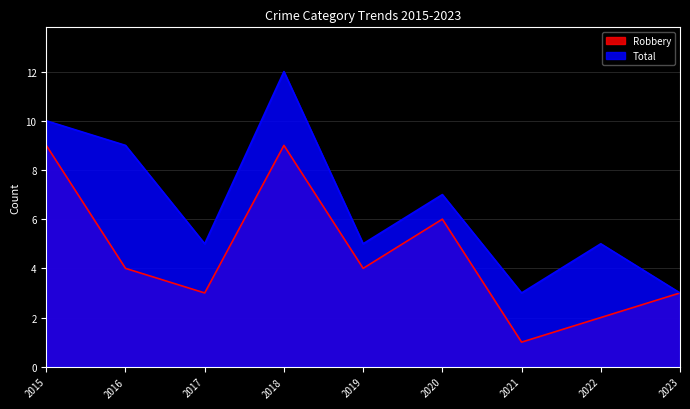

Reading left to right, transcribe all the data shown in this chart.

Robbery: 9	4	3	9	4	6	1	2	3
Total: 10	9	5	12	5	7	3	5	3